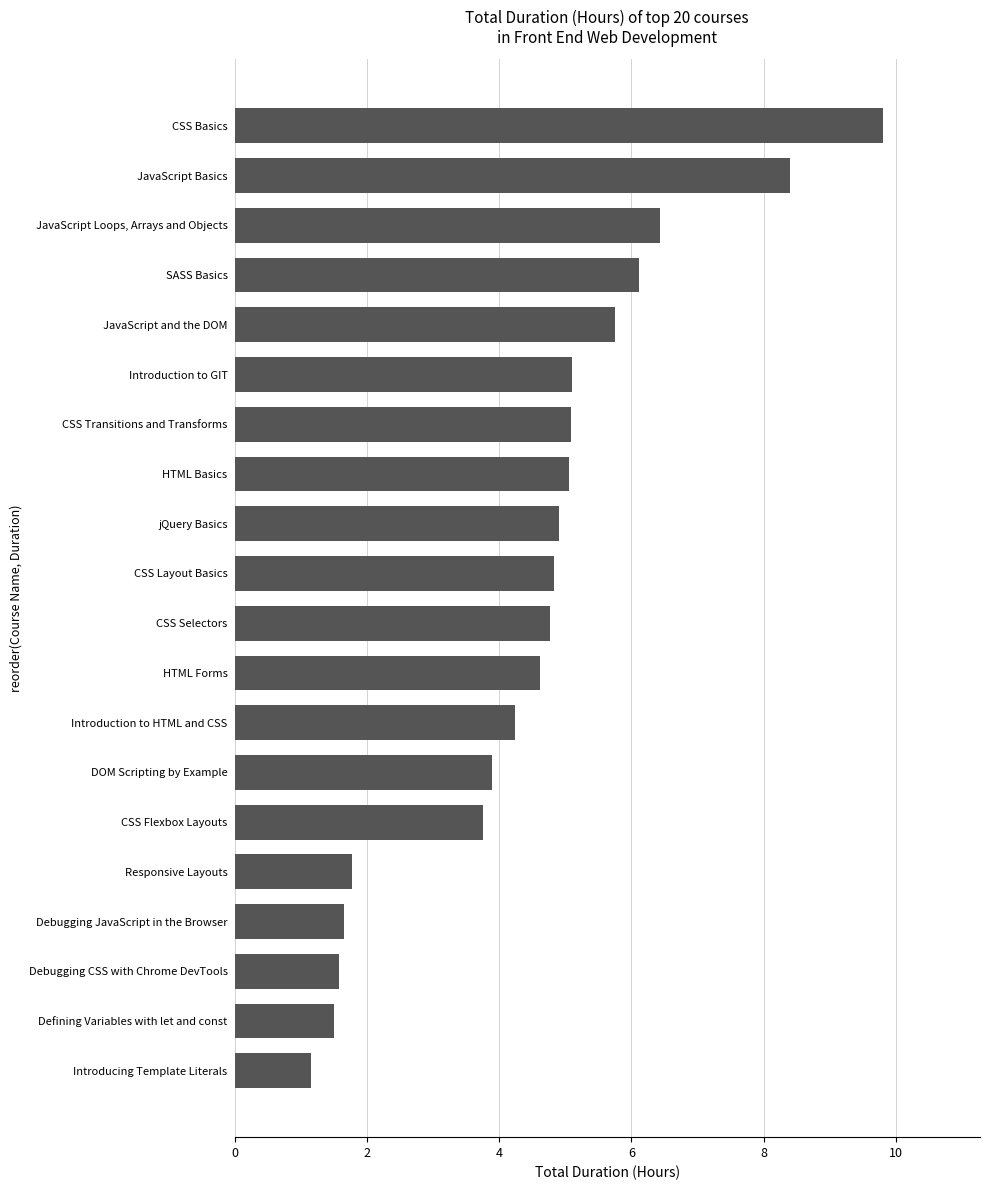

List the labels in order of value, smallest first.

Introducing Template Literals, Defining Variables with let and const, Debugging CSS with Chrome DevTools, Debugging JavaScript in the Browser, Responsive Layouts, CSS Flexbox Layouts, DOM Scripting by Example, Introduction to HTML and CSS, HTML Forms, CSS Selectors, CSS Layout Basics, jQuery Basics, HTML Basics, CSS Transitions and Transforms, Introduction to GIT, JavaScript and the DOM, SASS Basics, JavaScript Loops, Arrays and Objects, JavaScript Basics, CSS Basics